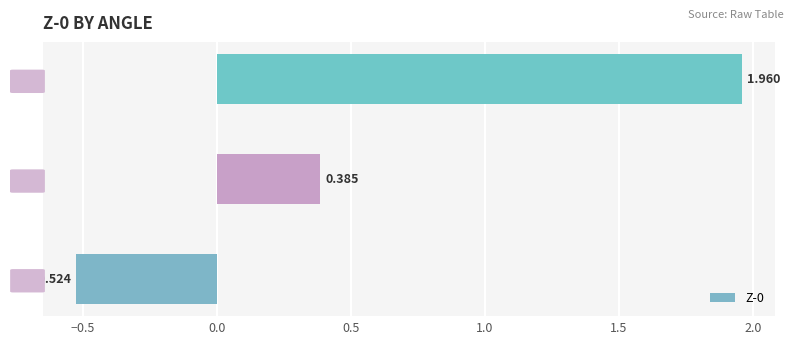

What is the greatest value displayed?

2.0